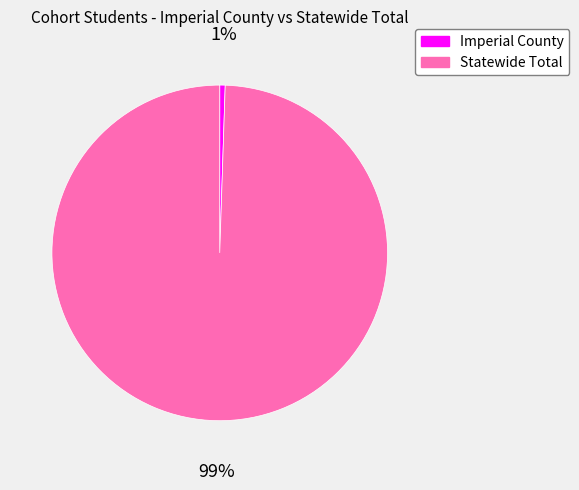

Which category has the smallest portion of the pie?

Imperial County